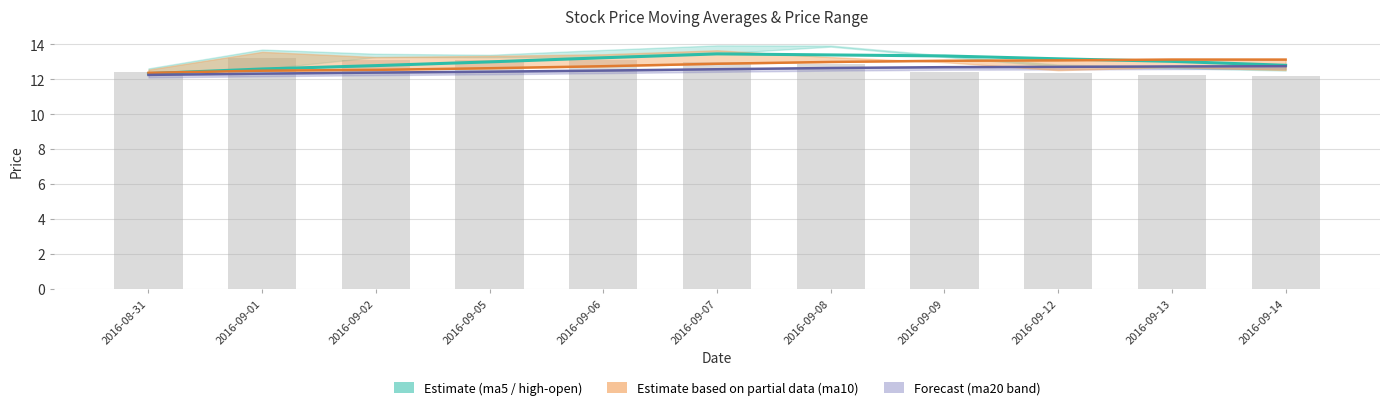

What is the value of the volume (scaled) bar at the 4th from the left?

13.1